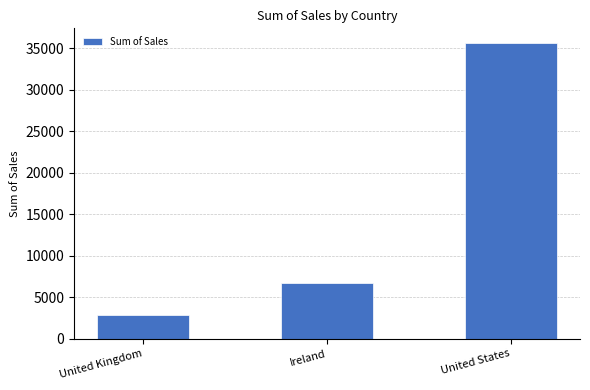

List the labels in order of value, smallest first.

United Kingdom, Ireland, United States